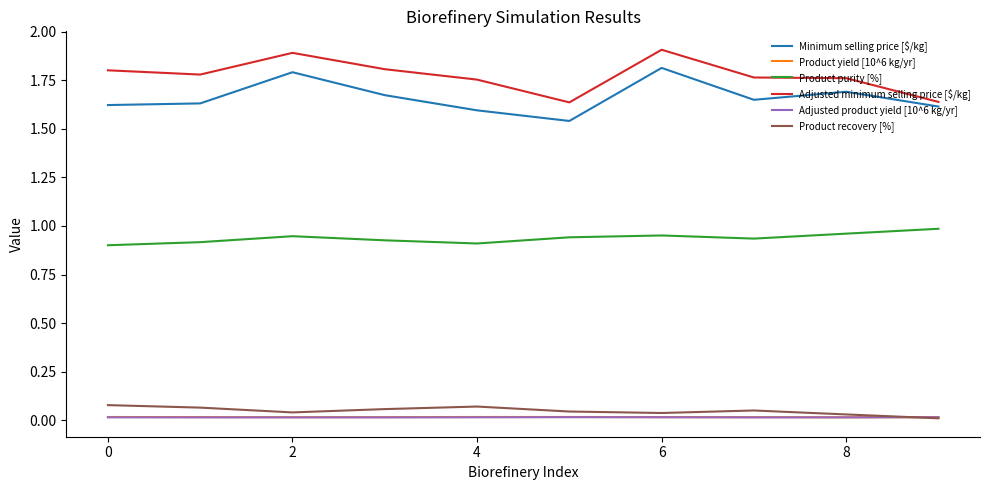

What is the maximum value shown in the chart?

1.9